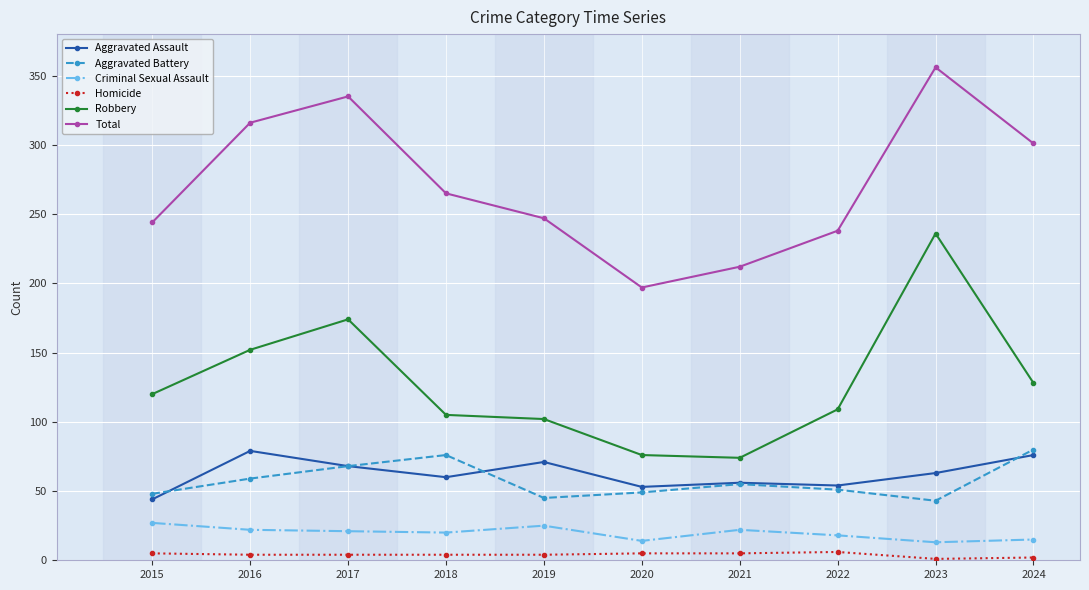

At how many categories does at least one series exceed 169?

10